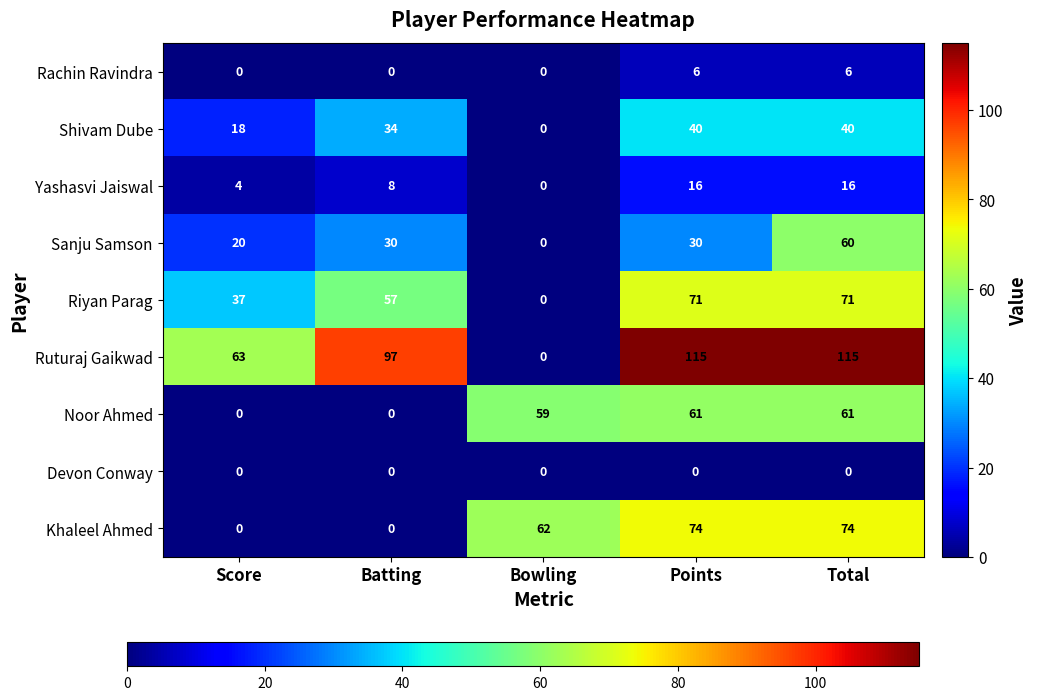

Where is Riyan Parag nearest to the value 35?

Score